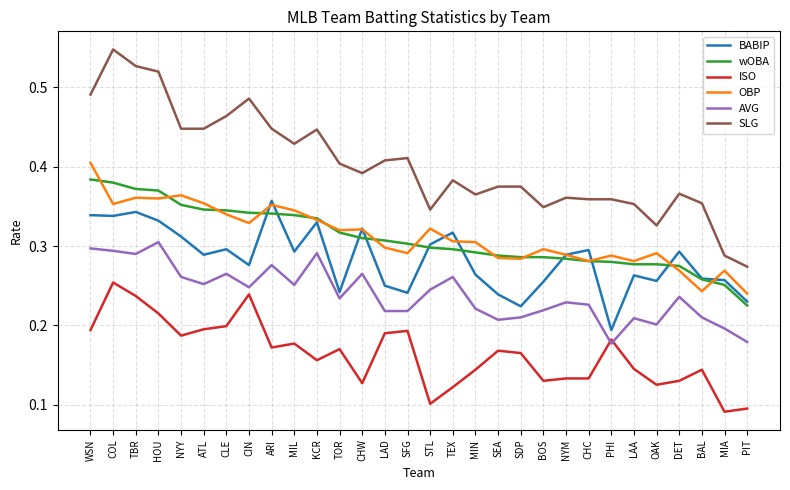

What position from the left is TBR?

3